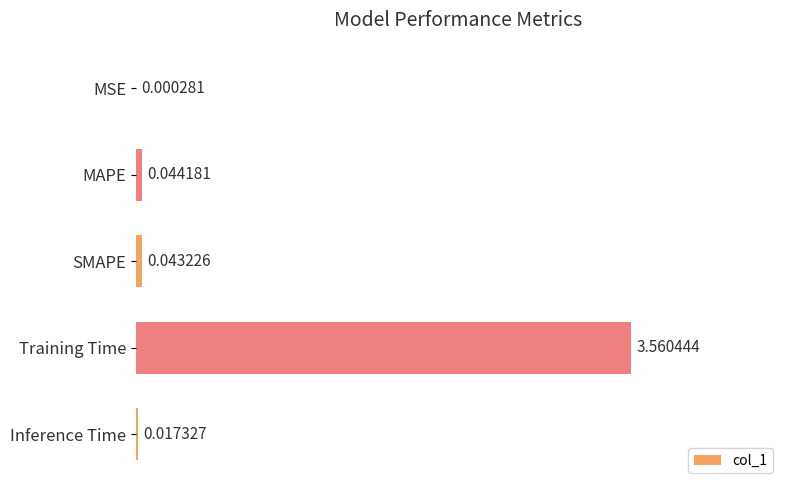

How many series are shown in this chart?

1